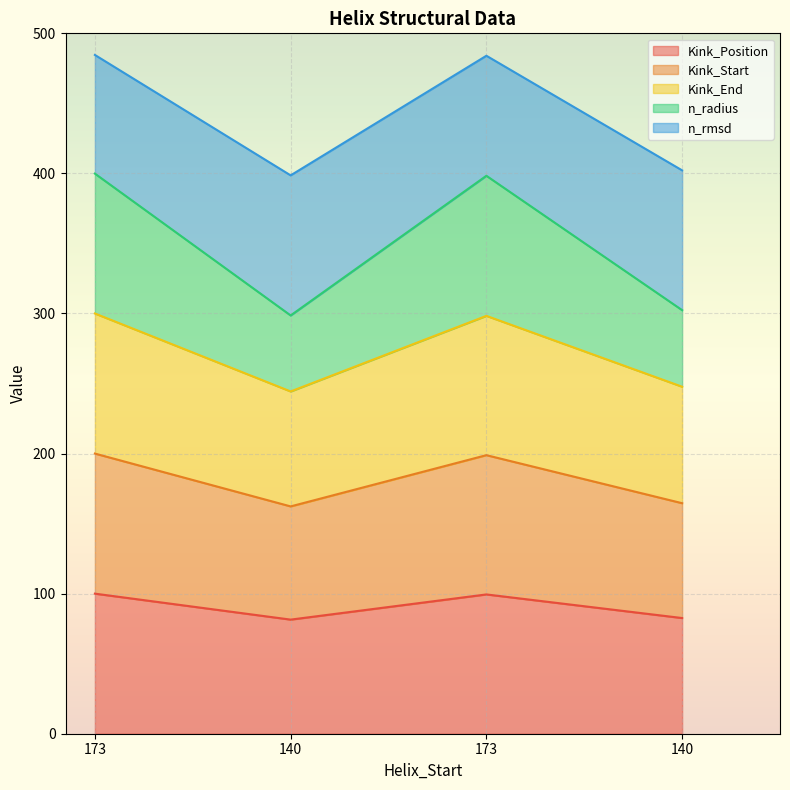

How many values in the n_rmsd series exceed 483?

2